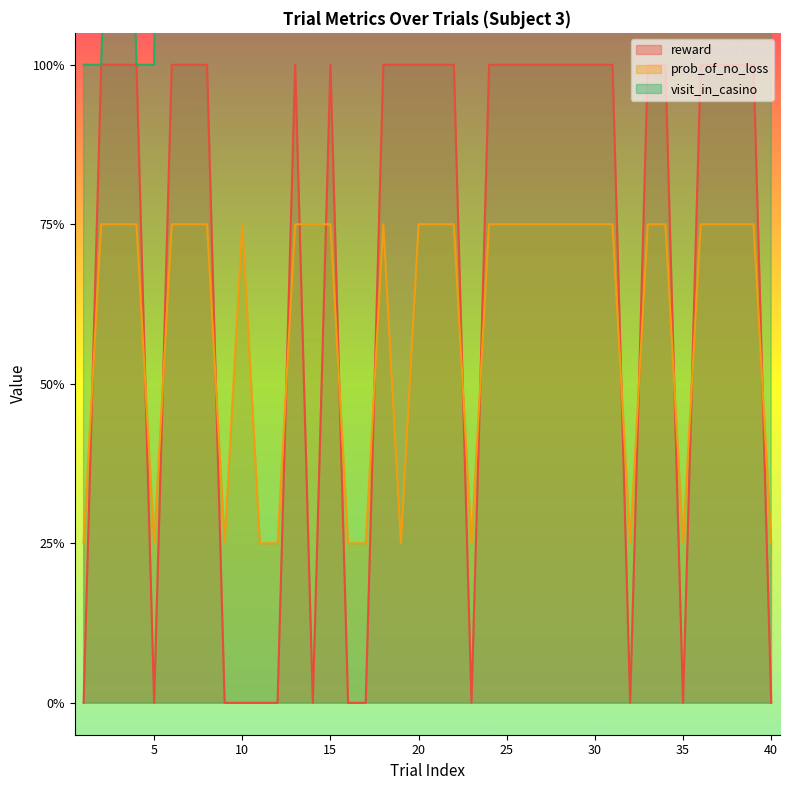

What is the sum of all prob_of_no_loss values?

24.0